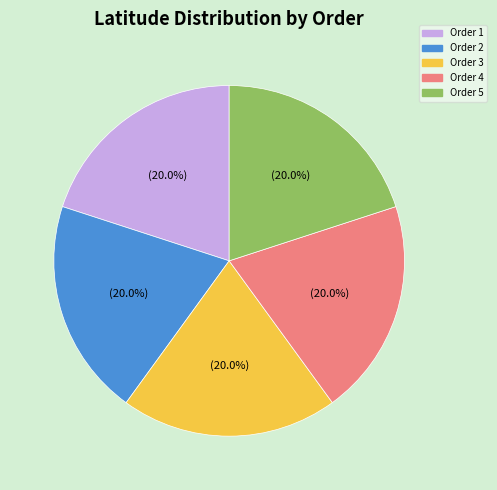

Does any single category account for the majority?

No